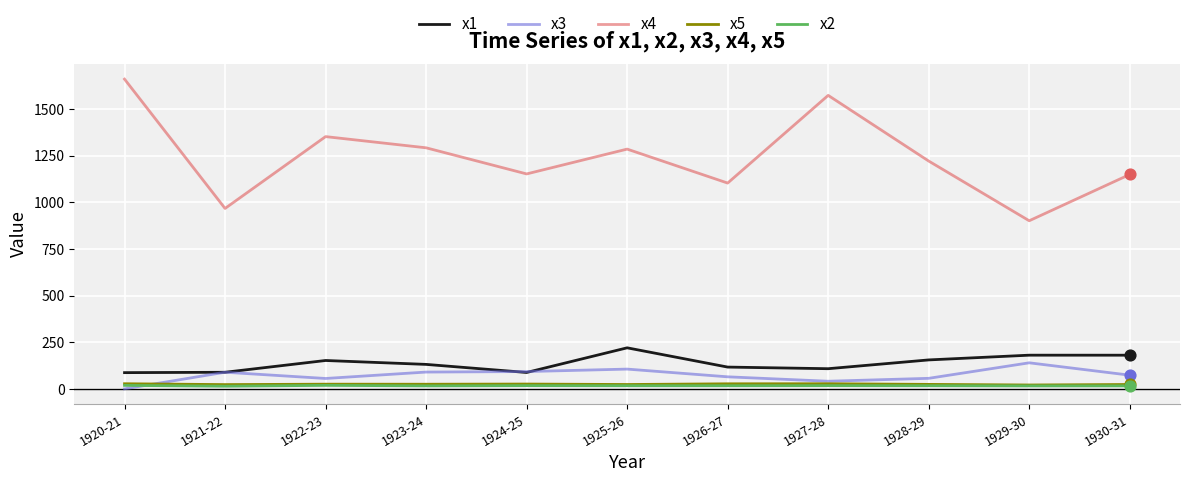

Which series has the widest spread of values?

x4